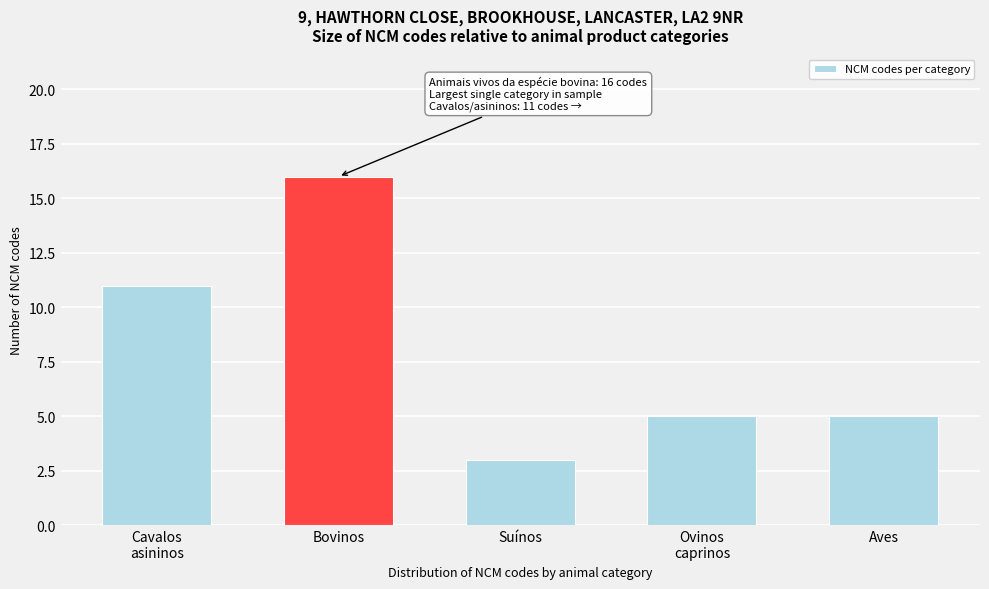

Reading left to right, transcribe all the data shown in this chart.

11	16	3	5	5